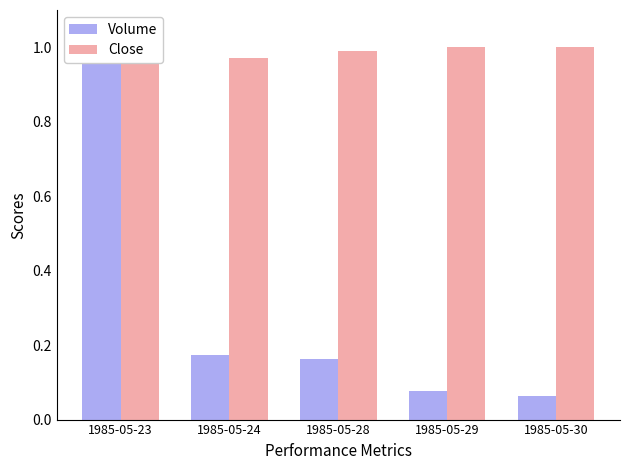

Reading left to right, transcribe all the data shown in this chart.

Volume: 1985-05-23=1.0	1985-05-24=0.2	1985-05-28=0.2	1985-05-29=0.1	1985-05-30=0.1
Close: 1985-05-23=1.0	1985-05-24=1.0	1985-05-28=1.0	1985-05-29=1.0	1985-05-30=1.0